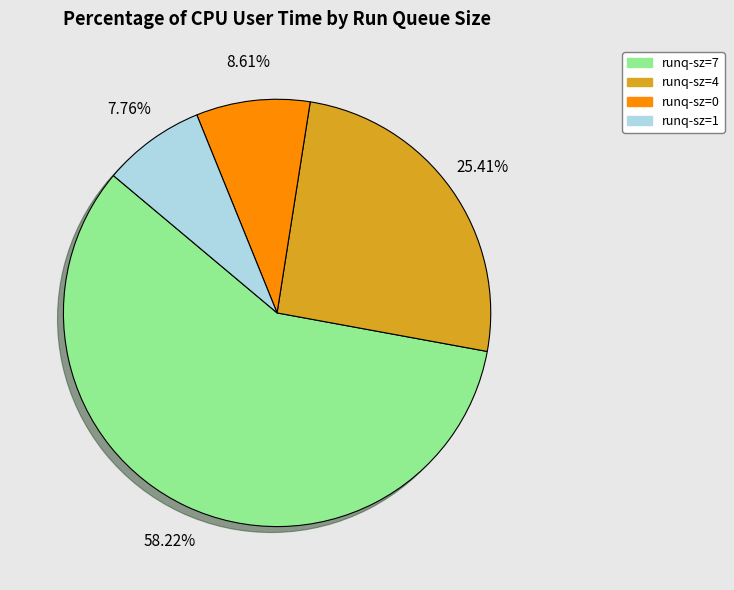

Rank the categories by value from highest to lowest.

runq-sz=7, runq-sz=4, runq-sz=0, runq-sz=1